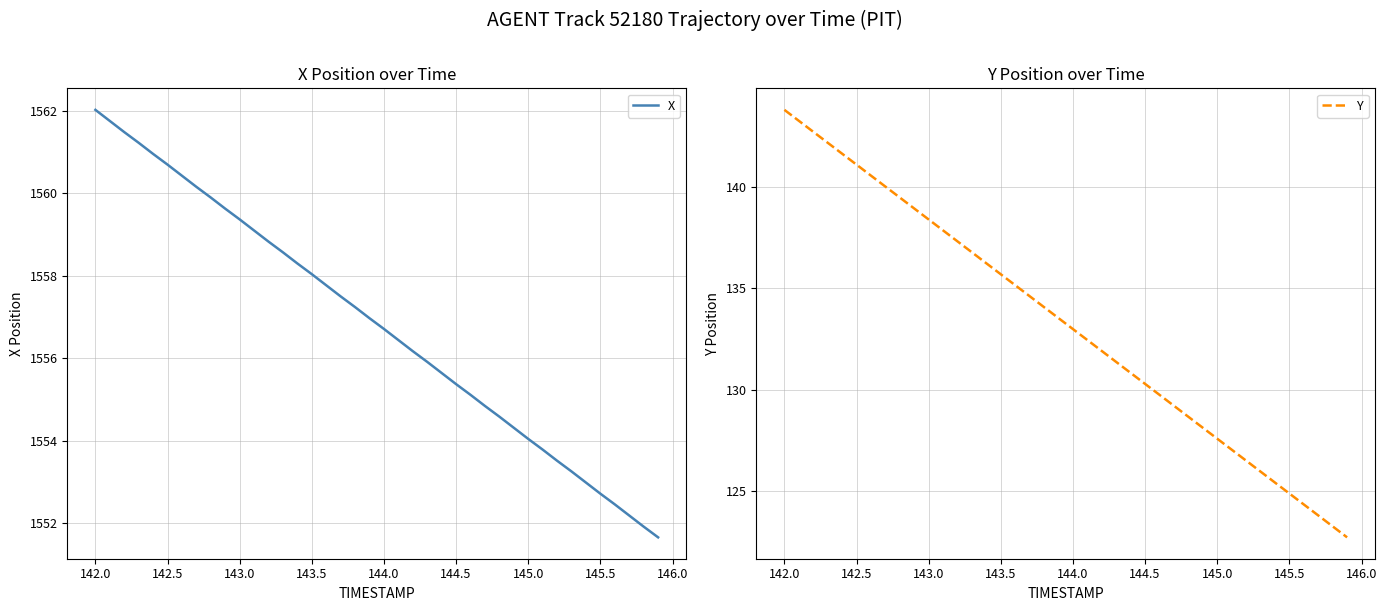

Which category has the highest value in the X series?

142.0